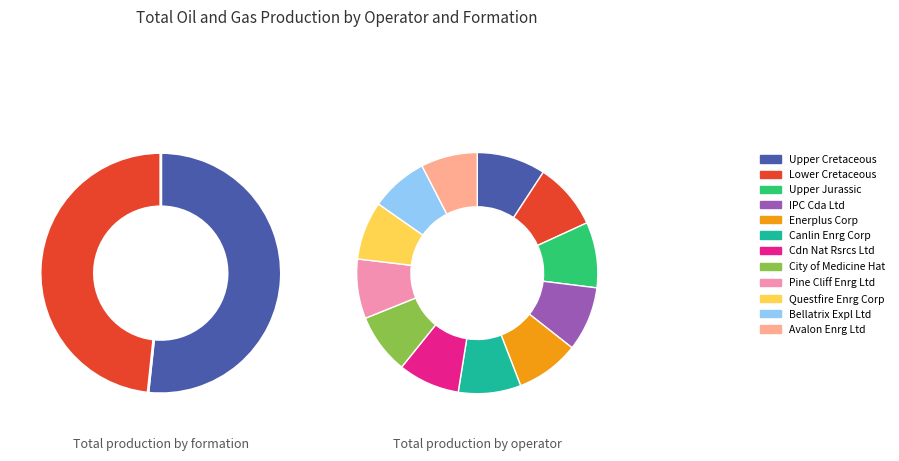

Does any single category account for the majority?

No